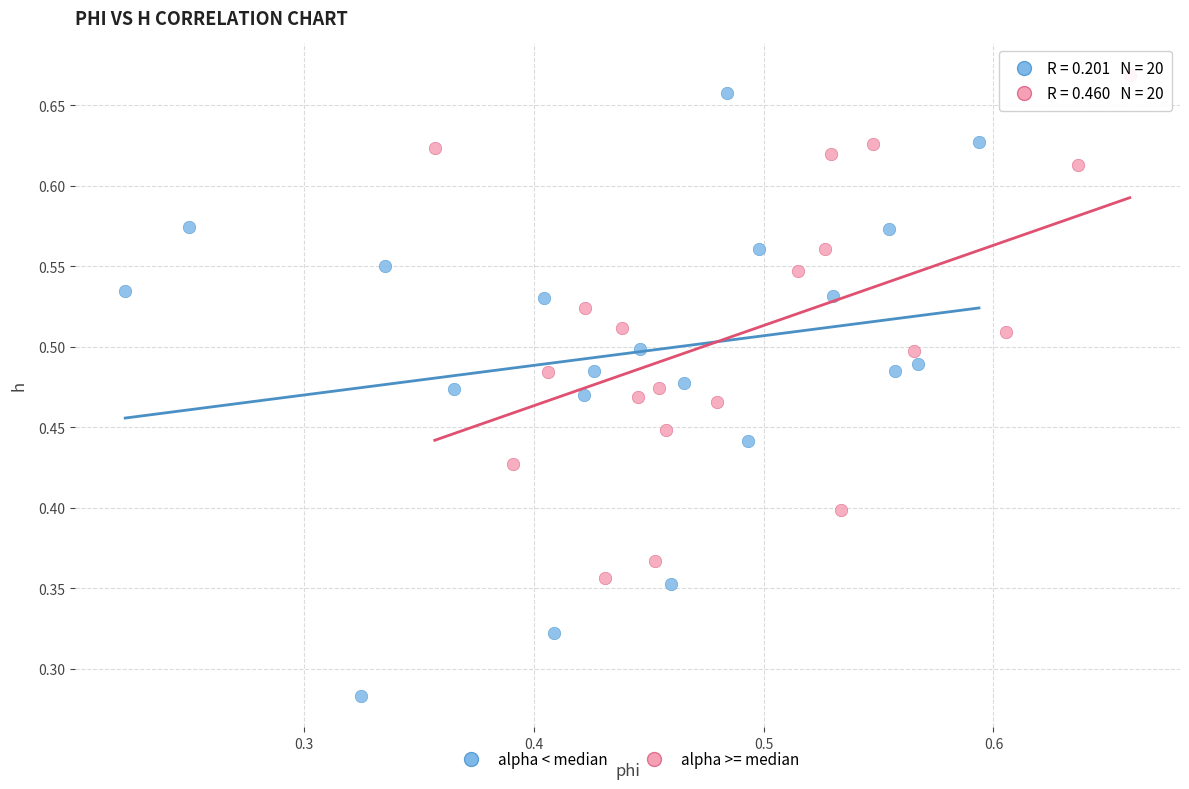

Which series has the largest Y range (max minus min)?

alpha < median